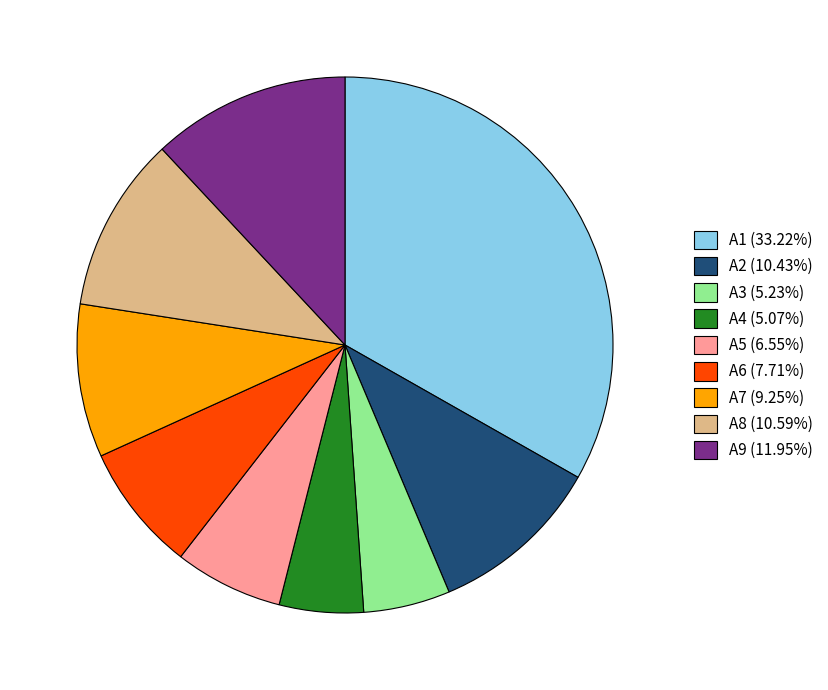

Do A6 (7.71%) and A3 (5.23%) together represent more than half of the pie?

No